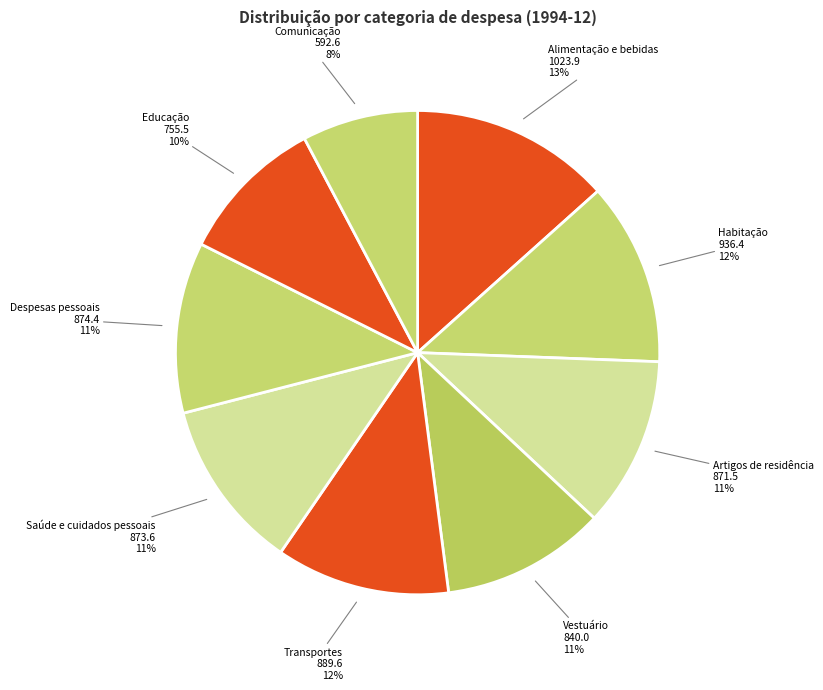

To the nearest percent, what is the average slice percentage?

11%